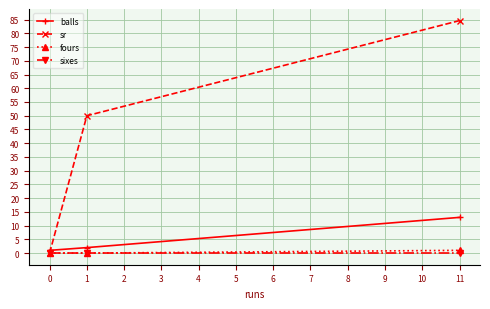

What is the difference between the maximum and minimum values in the fours series?

1.0